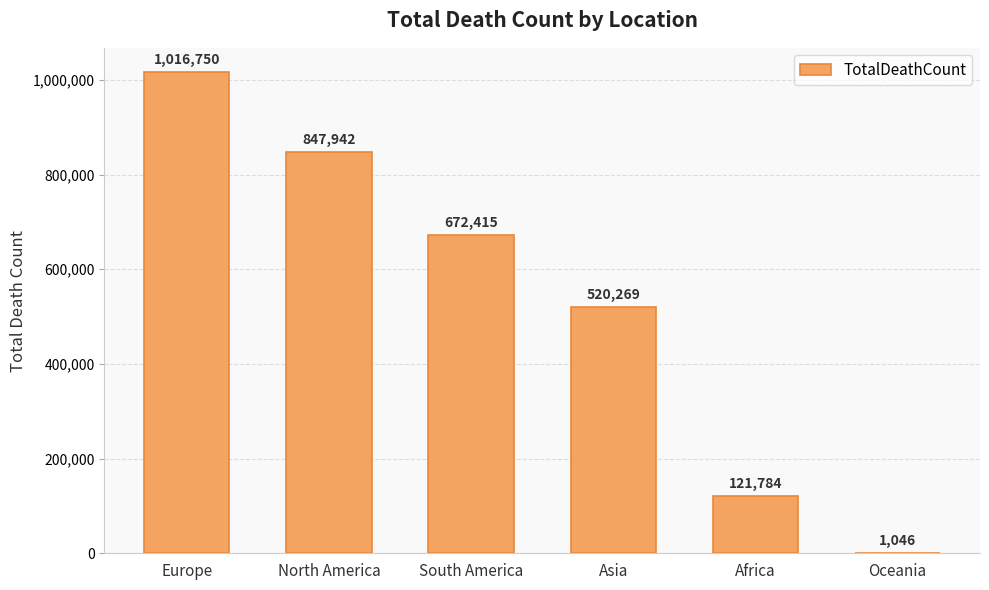

Which category has the highest value across all series?

Europe